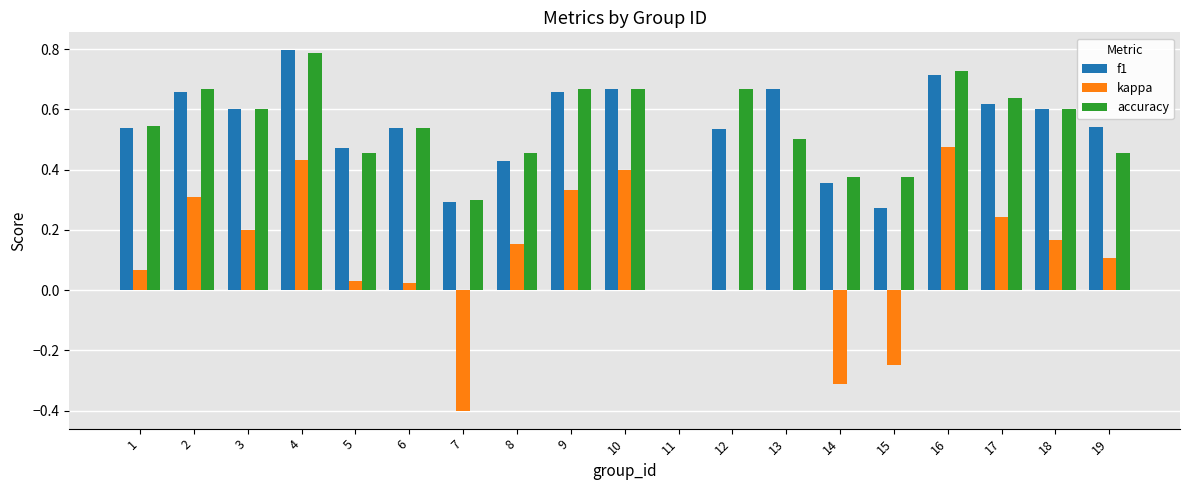

Which label corresponds to the largest value in the chart?

4